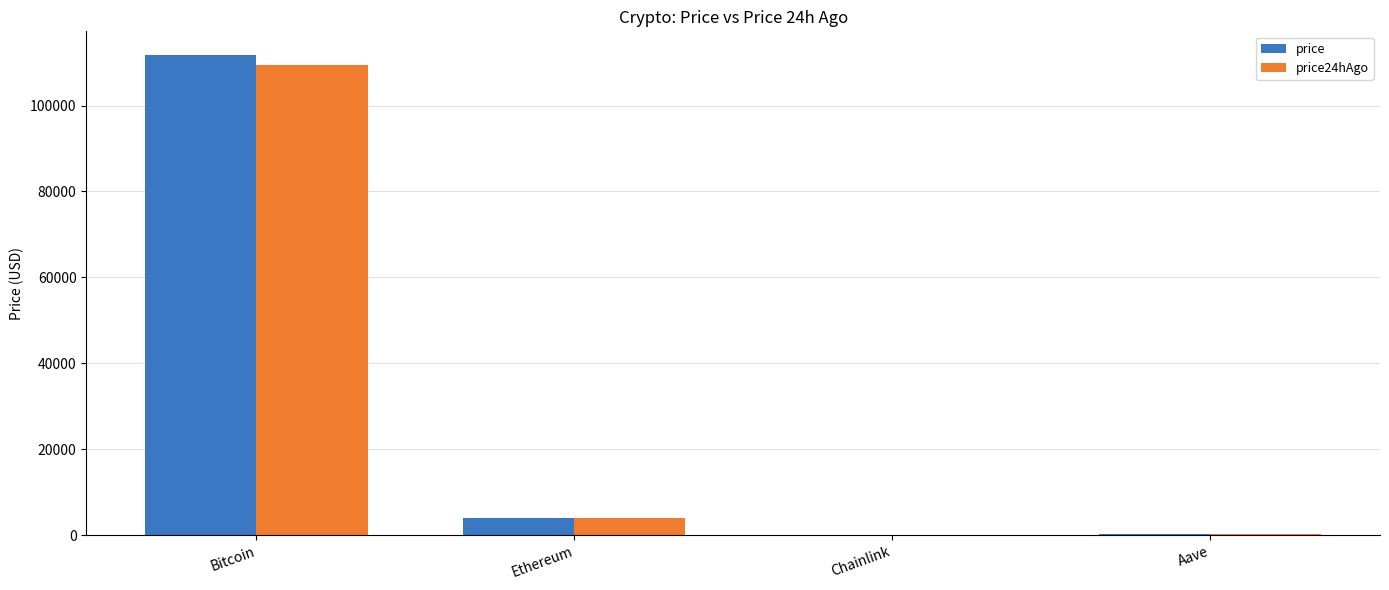

Are the bars grouped side by side (vs. stacked)?

Yes